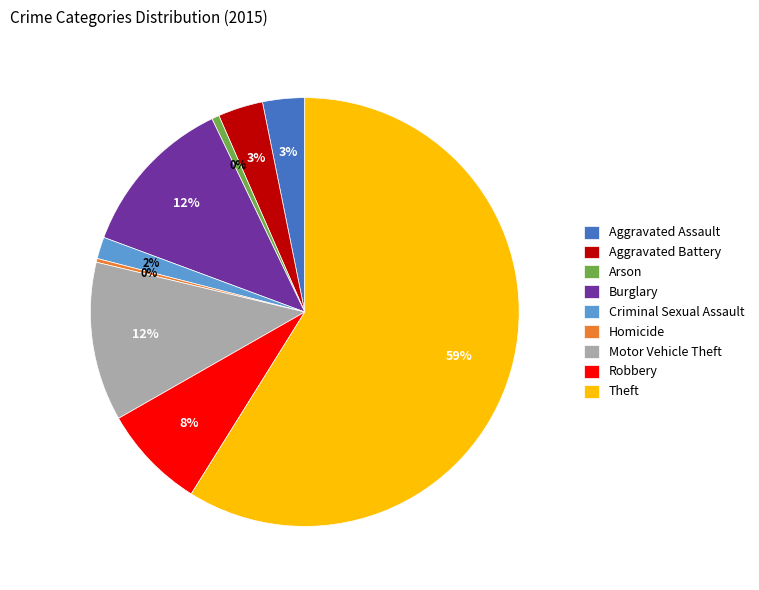

What is the largest slice in the pie chart?

Theft